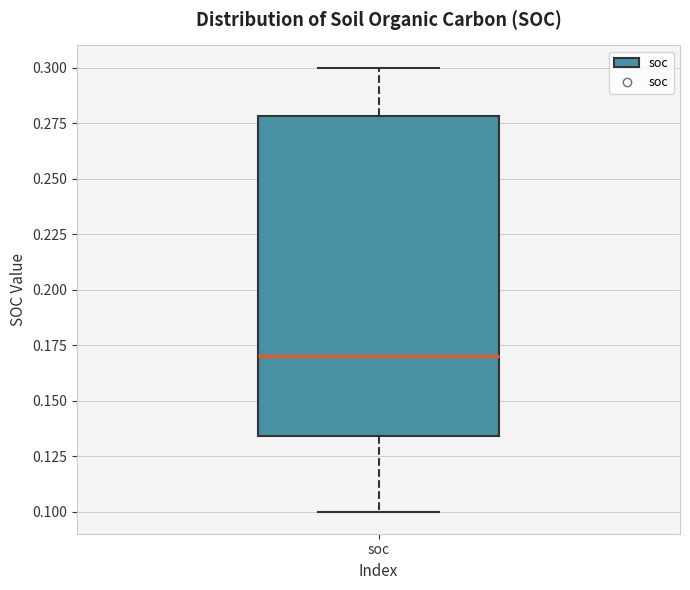

Where does the lower whisker of the box for soc end on the y-axis? The values are not printed on the chart, so give them approximately, as read against the axis.

0.100